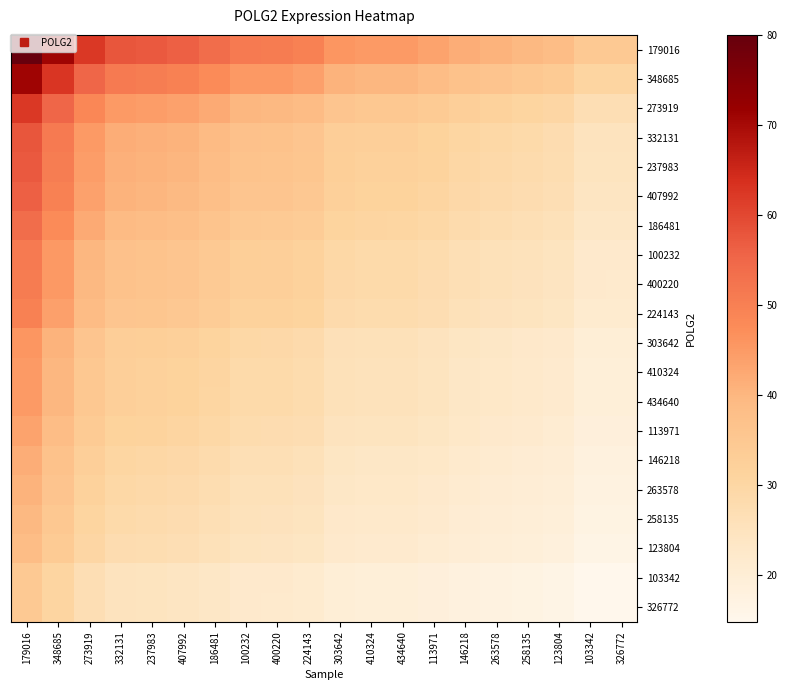

At how many categories does at least one series exceed 47?

10